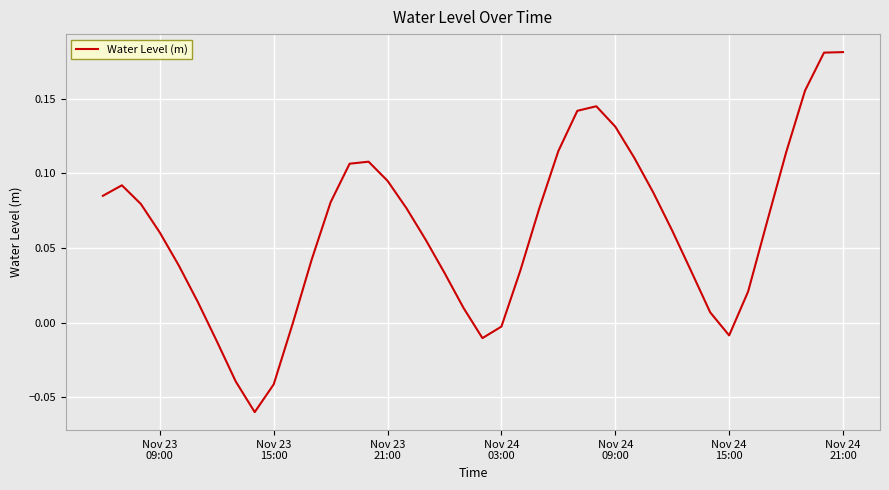

Count the number of data series in this chart.

1